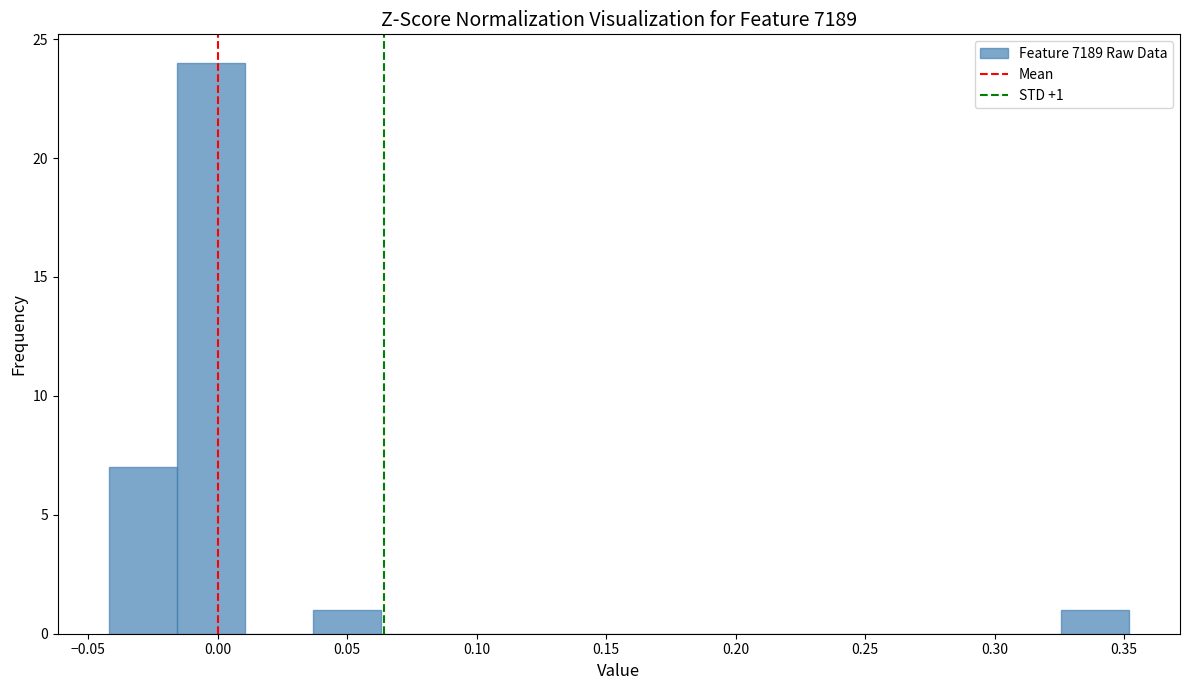

Over which range of the x-axis is the bar tallest?

-0.015 to 0.010